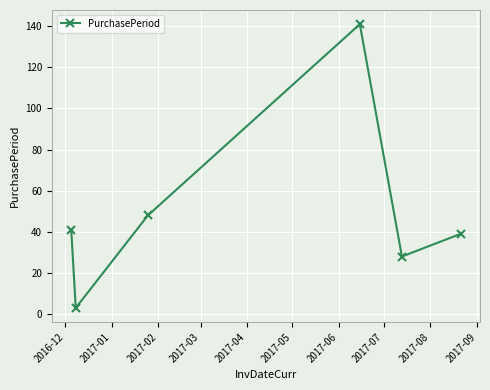

How many values are below 41?

3